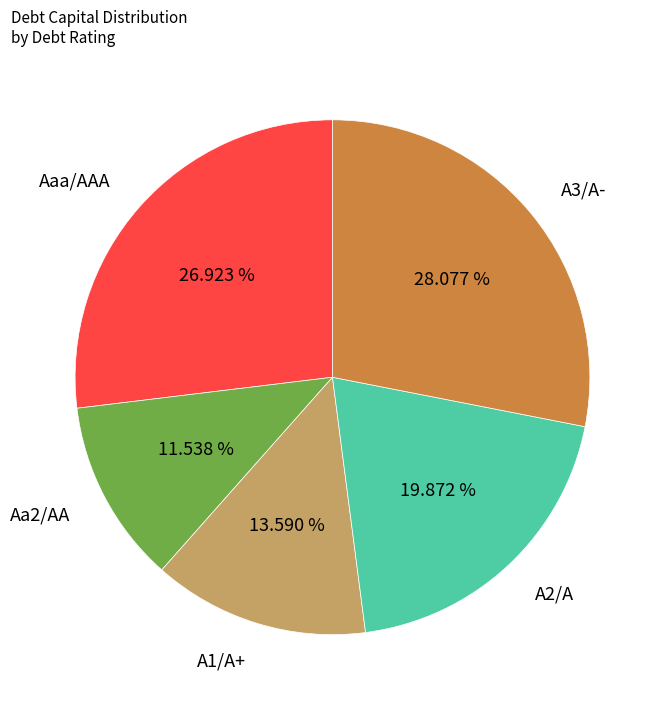

Which has a higher value, Aaa/AAA or A1/A+?

Aaa/AAA